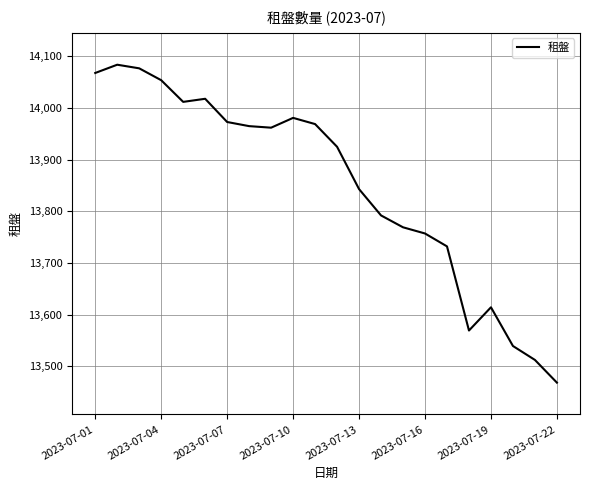

How many categories are shown in the chart?

22